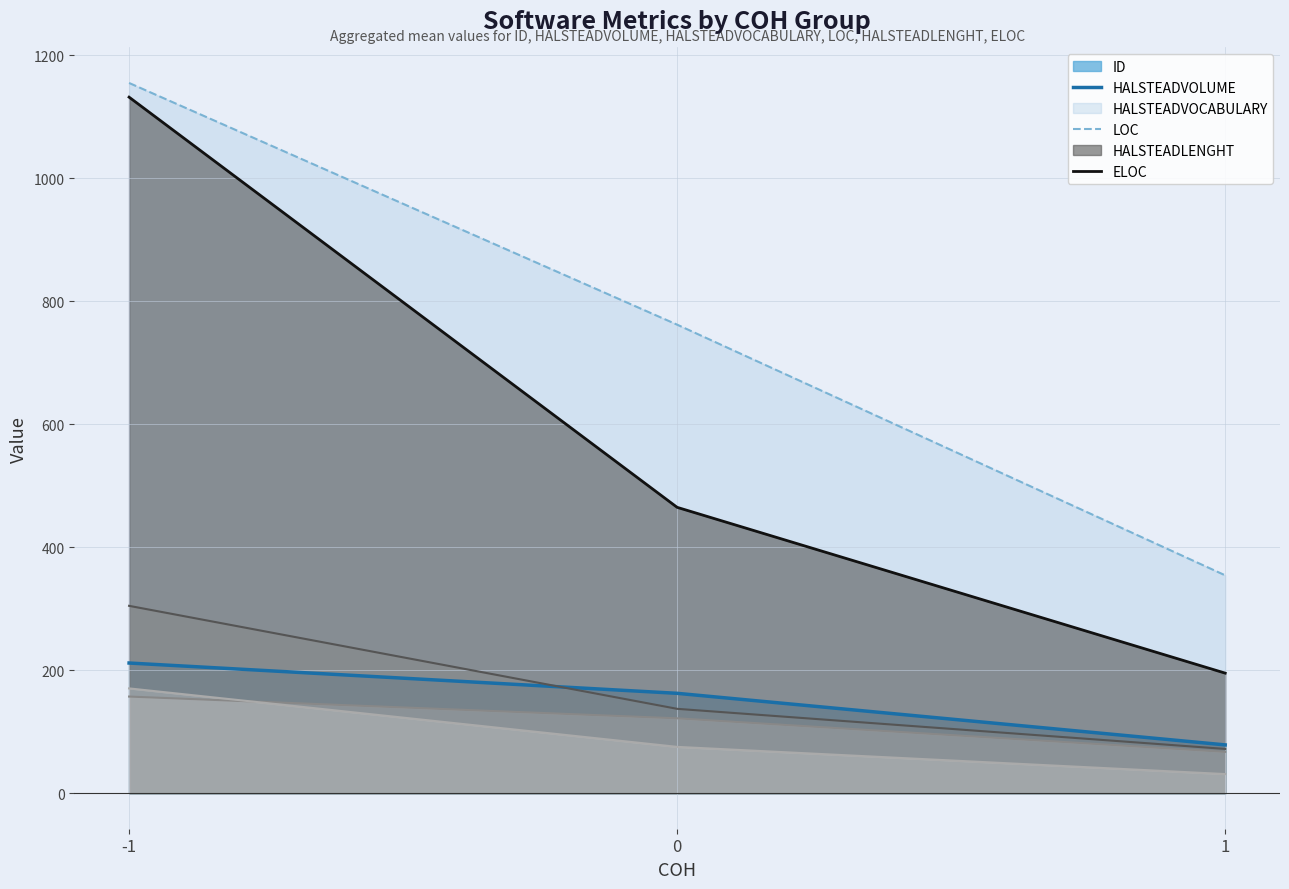

What is the difference between the highest and lowest values at 1?

323.2